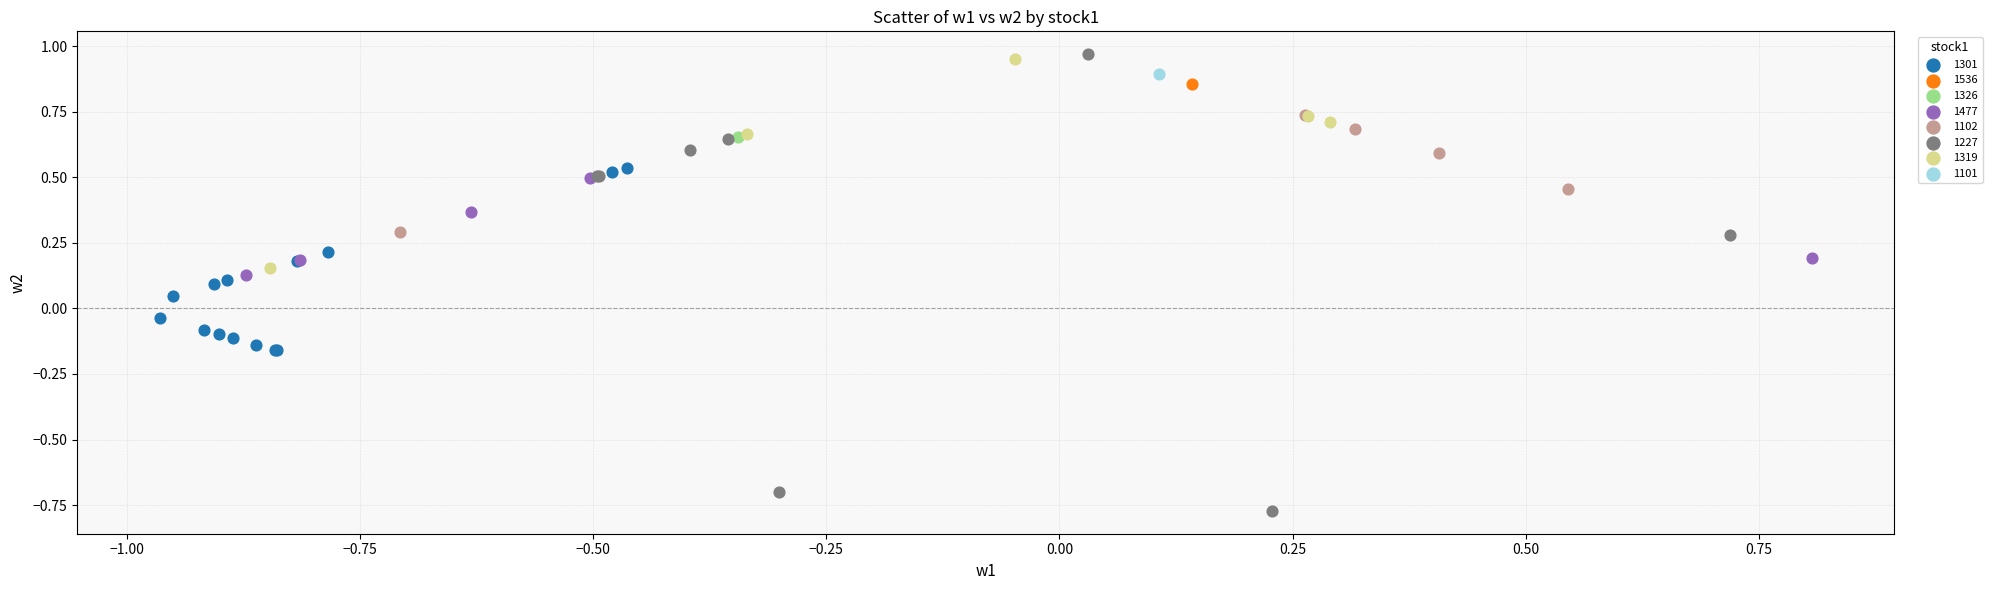

Which series reaches the maximum Y coordinate?

1227